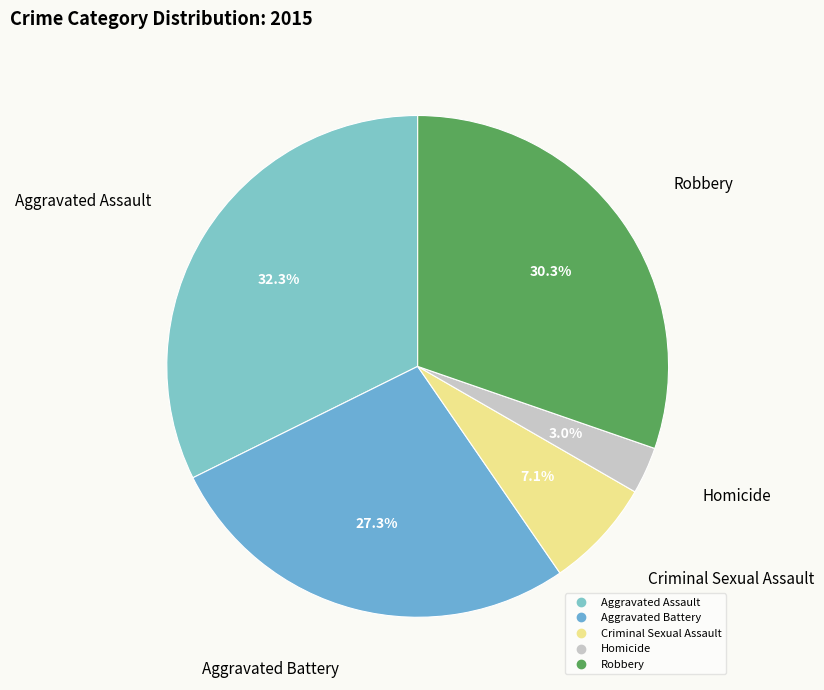

To the nearest percent, what is the difference between the Aggravated Assault and Criminal Sexual Assault slice percentages?

25%